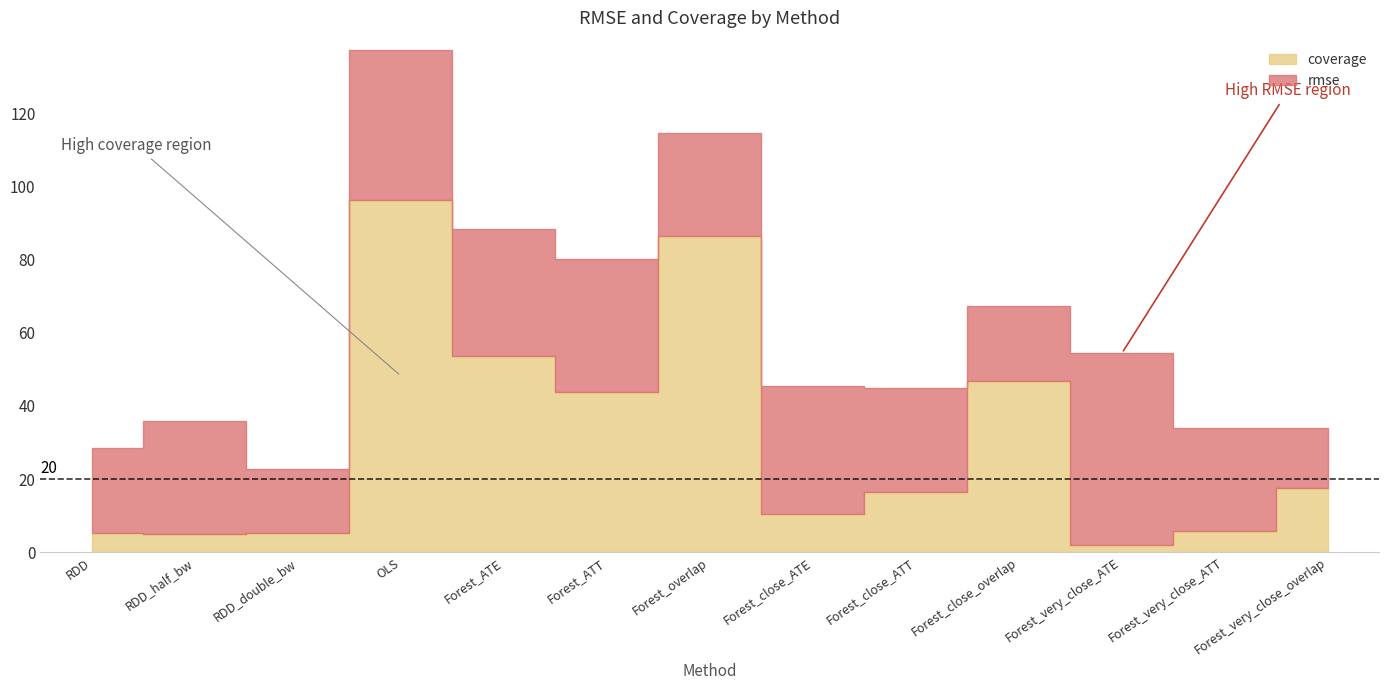

Rank the series at Forest_close_ATT from highest to lowest value.

rmse, coverage